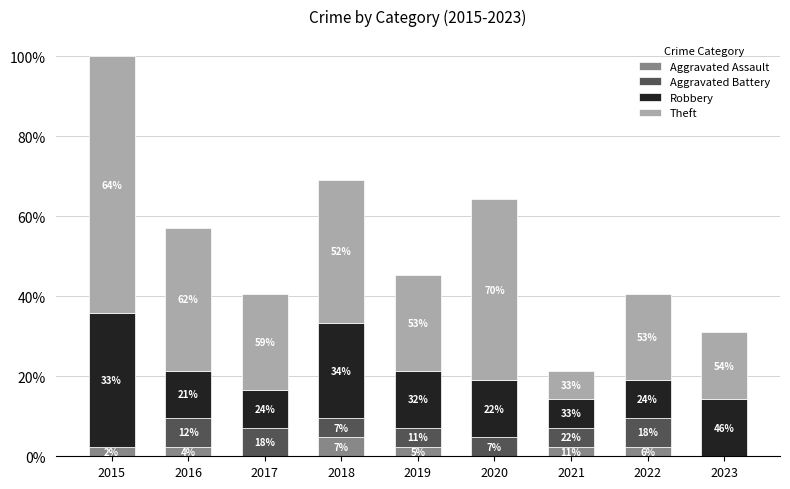

Which series has the largest total across all categories?

Theft